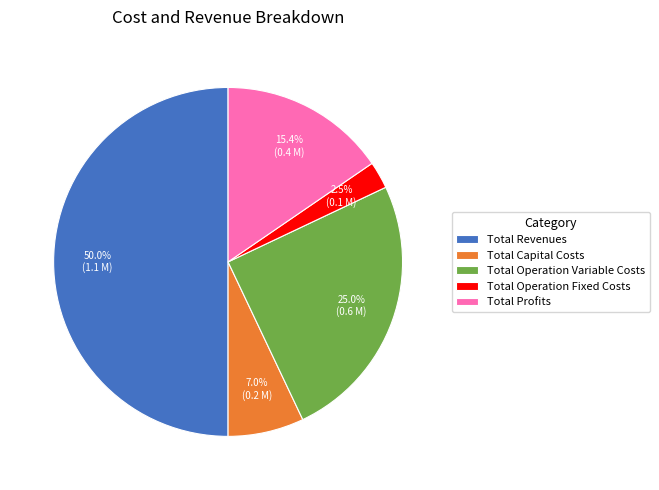

To the nearest percent, what percentage of the pie is Total Revenues?

50%